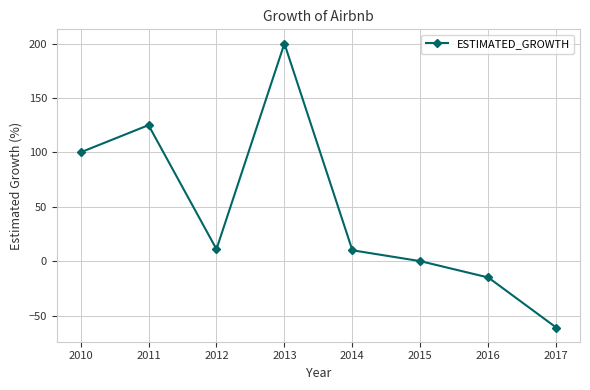

Which has a higher value, 2012 or 2013?

2013